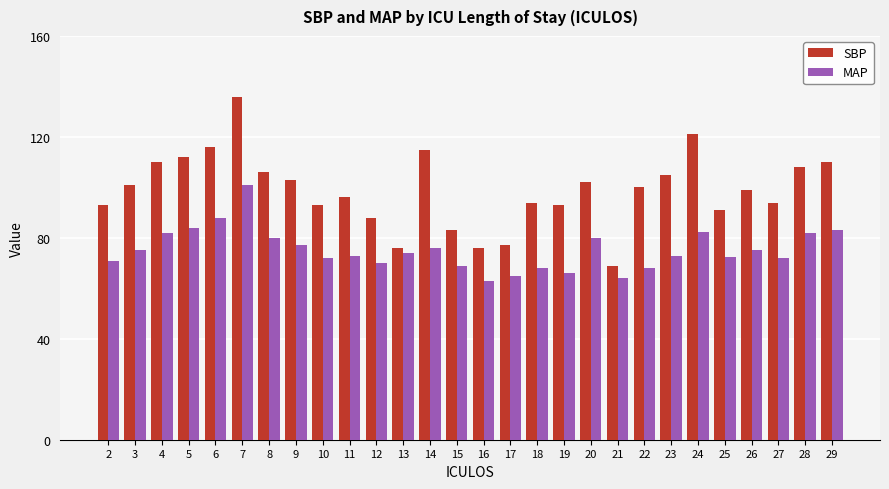

The SBP series shows 25.0 at 19. True or false?

False